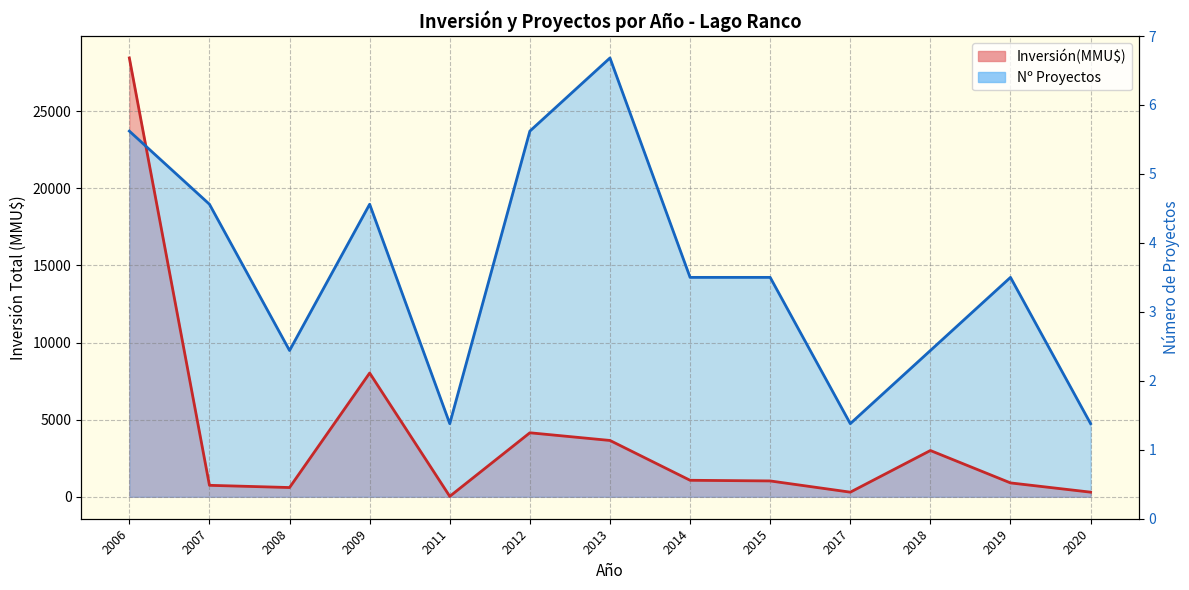

What is the value of the Inversión(MMU$) line point at the 13th from the left?

300.0